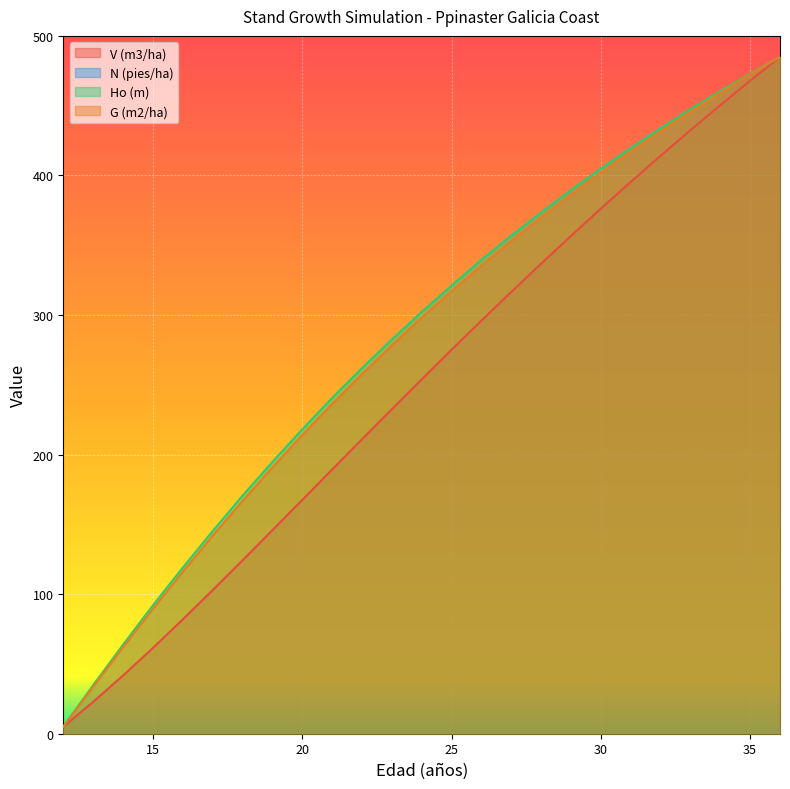

What is the highest value of the G (m2/ha) series?

485.0